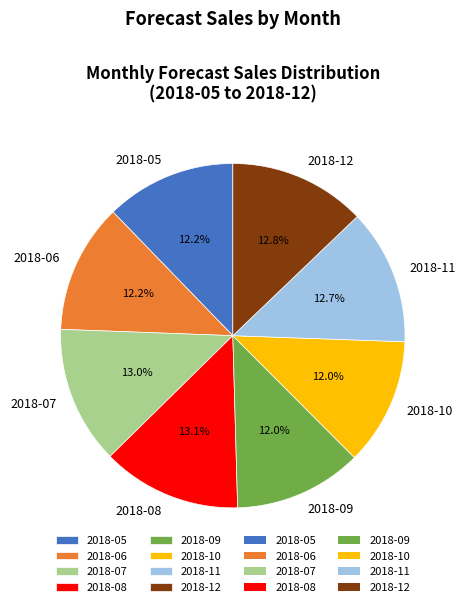

Does 2018-06 account for over 50% of the chart?

No